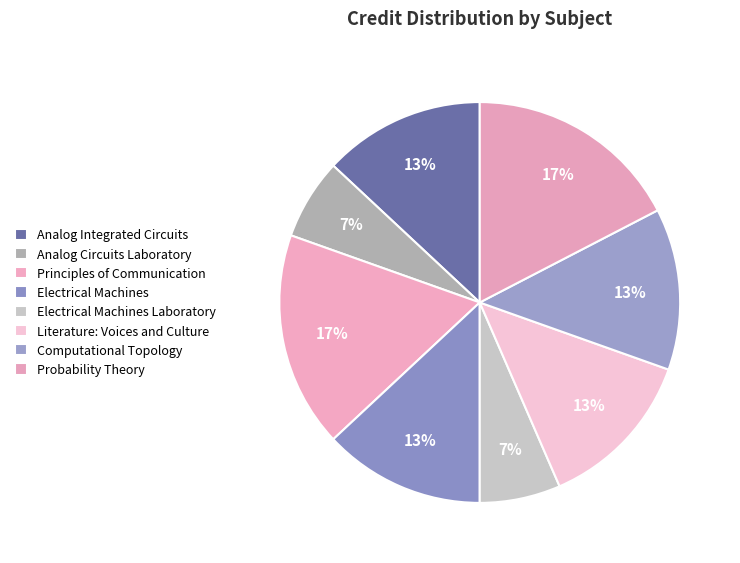

What is the total percentage of Principles of Communication and Literature: Voices and Culture?

30.4%